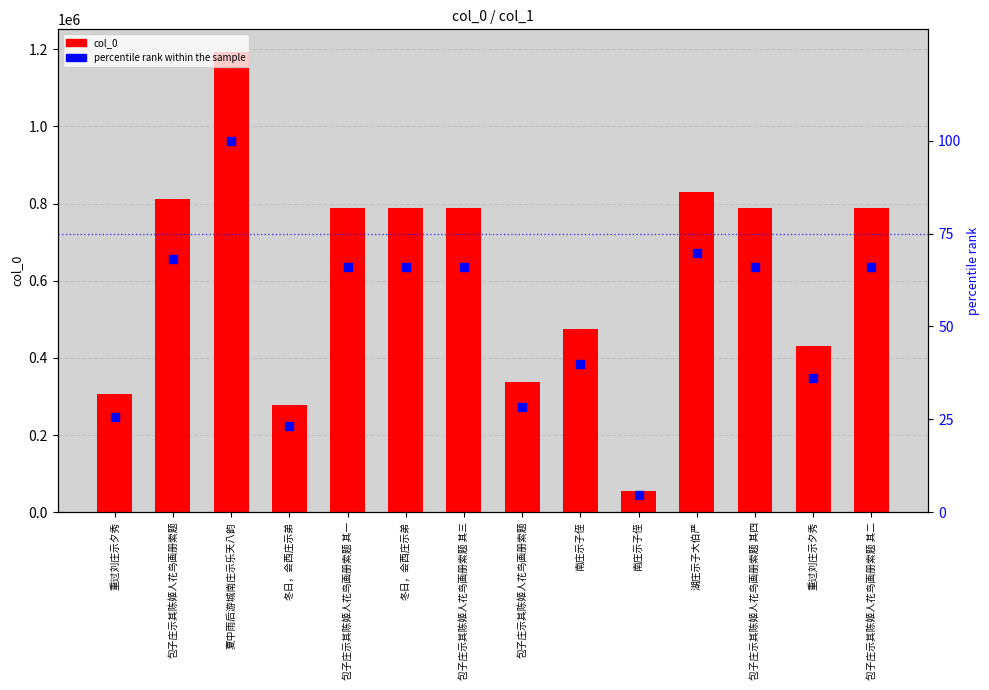

What is the total value across all series at 包子庄示其陈姬人花鸟画册索题 其一?

787780.1